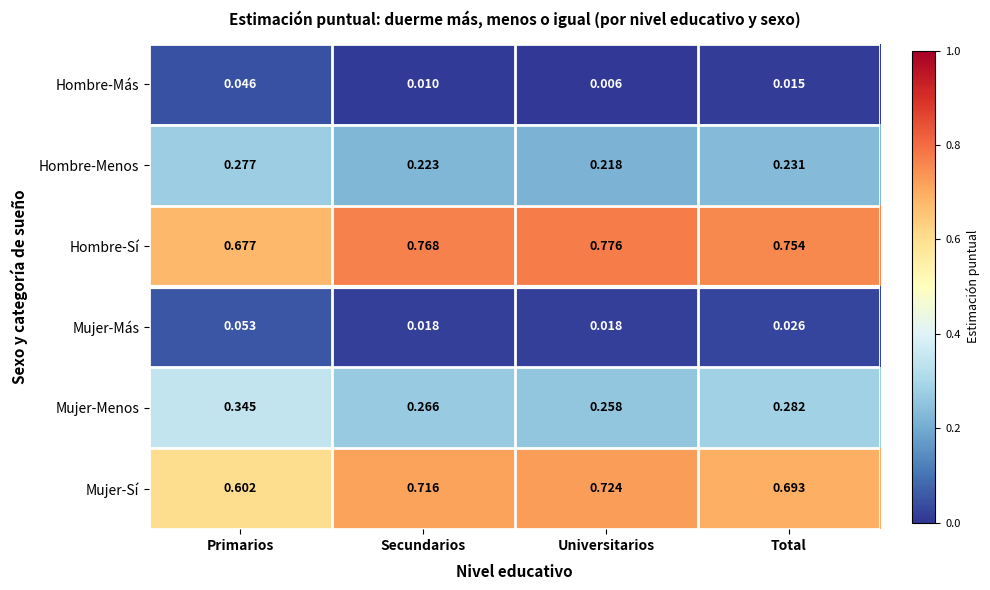

At which category does the chart reach its minimum across all series?

Universitarios